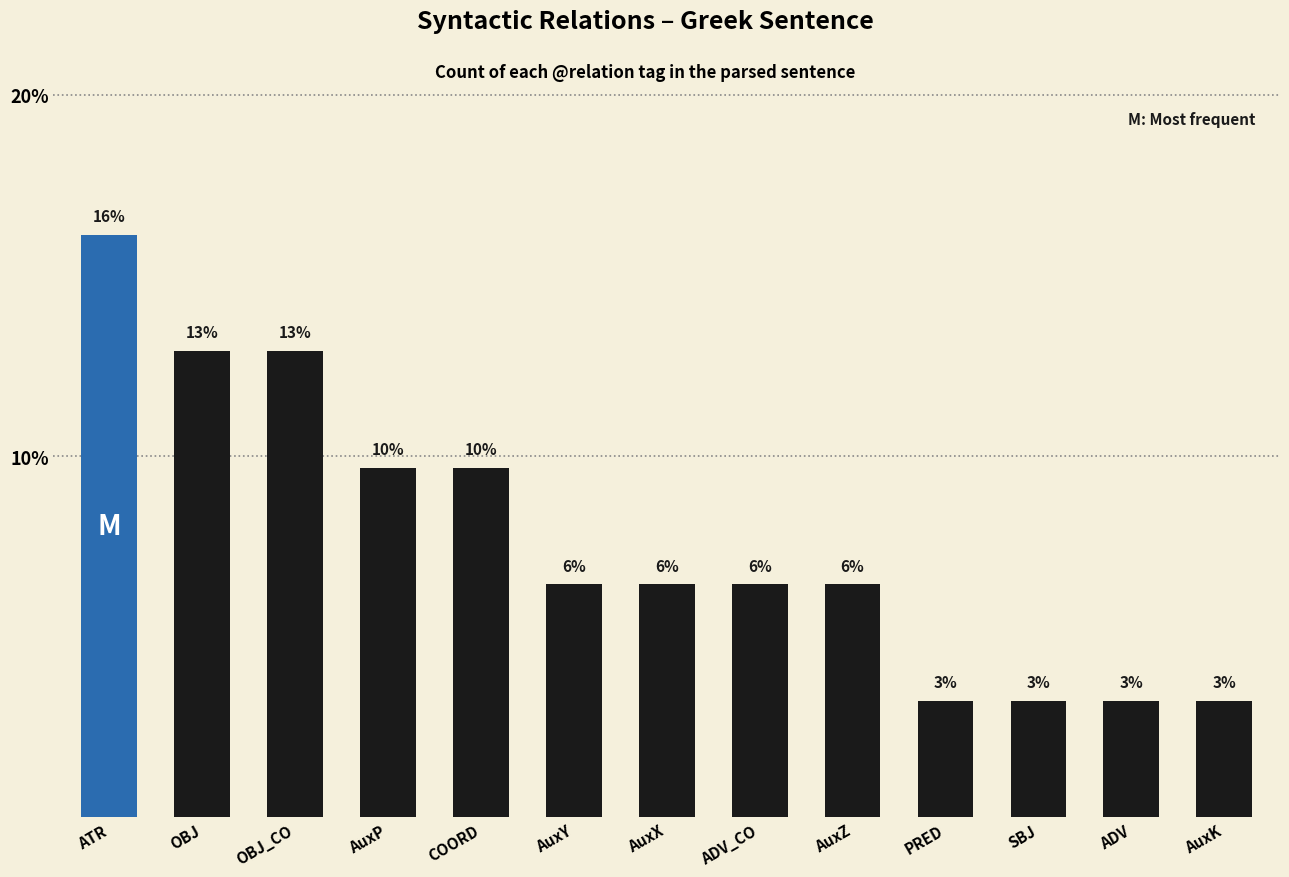

Does the chart contain any negative values?

No